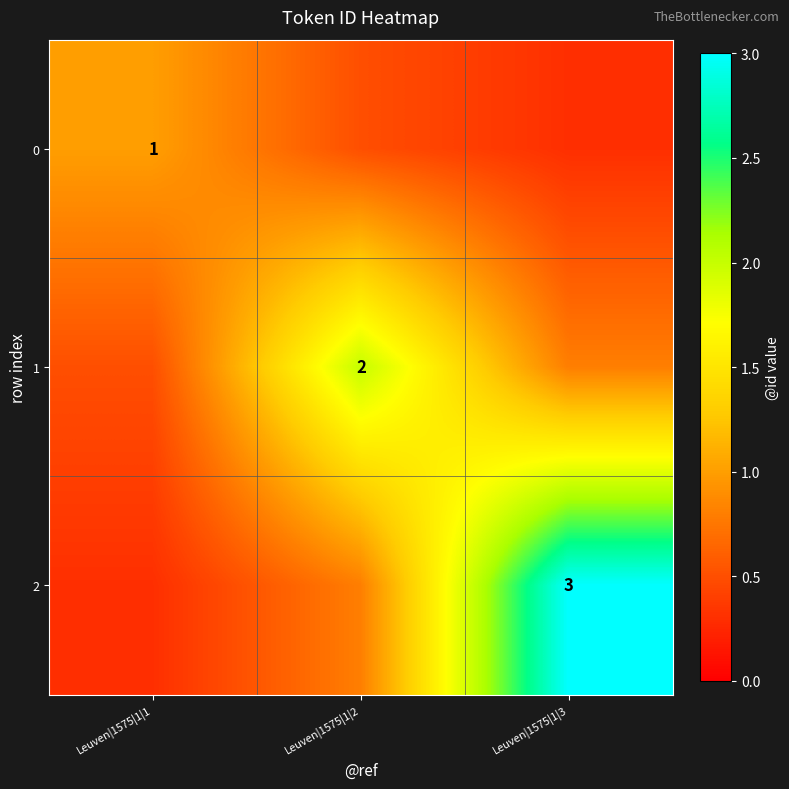

The 0 series shows 0.2 at Leuven|1575|1|1. True or false?

False